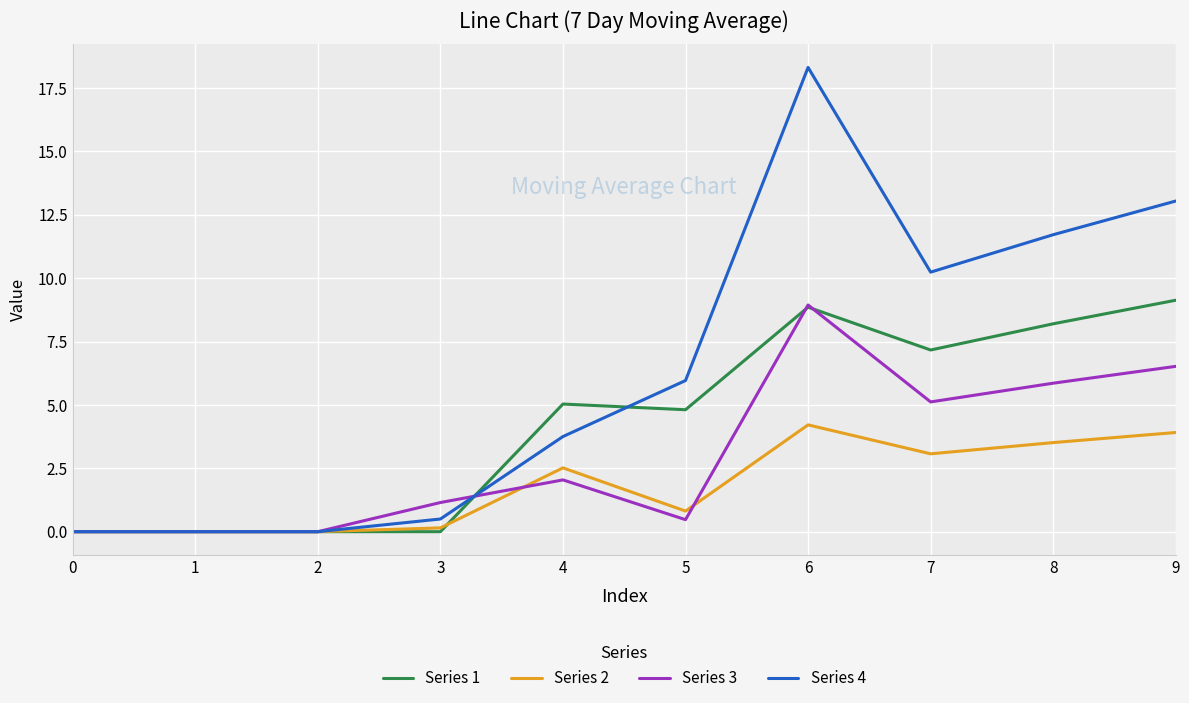

Which series has the largest range (max minus min)?

Series 4